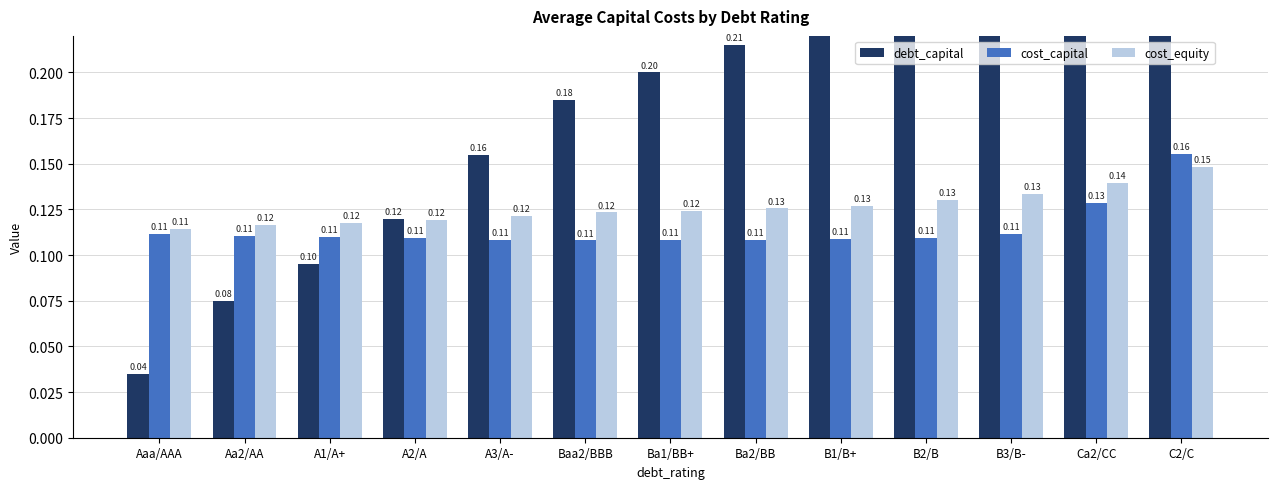

What is the sum of all cost_capital values?

1.5